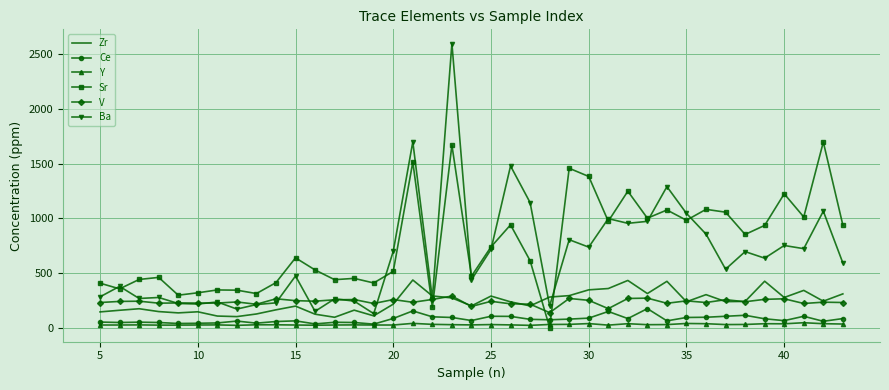

What is the highest value of the Sr series?

1698